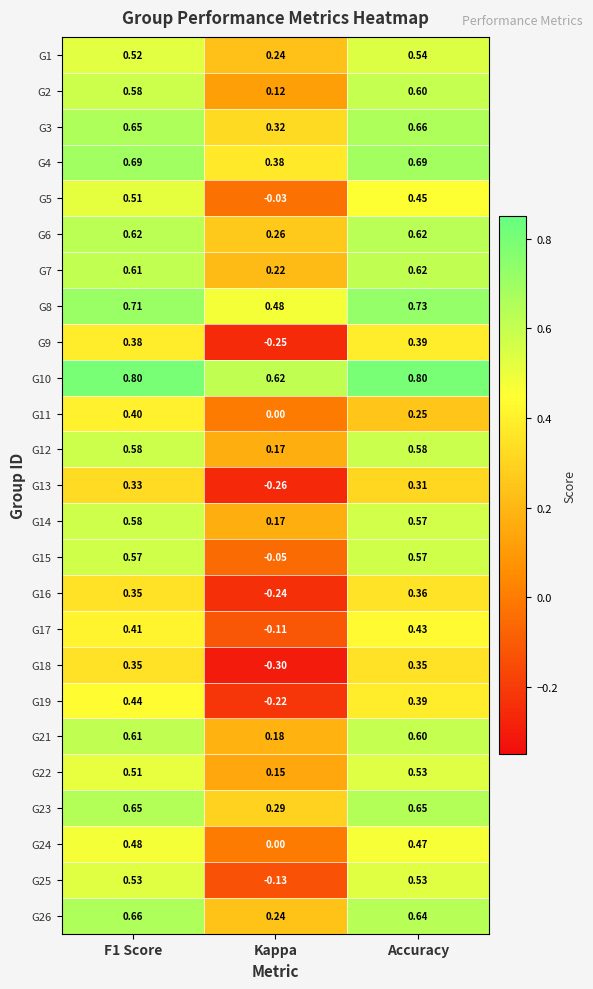

Is the value of G2 at Accuracy greater than the value of G13 at F1 Score?

Yes